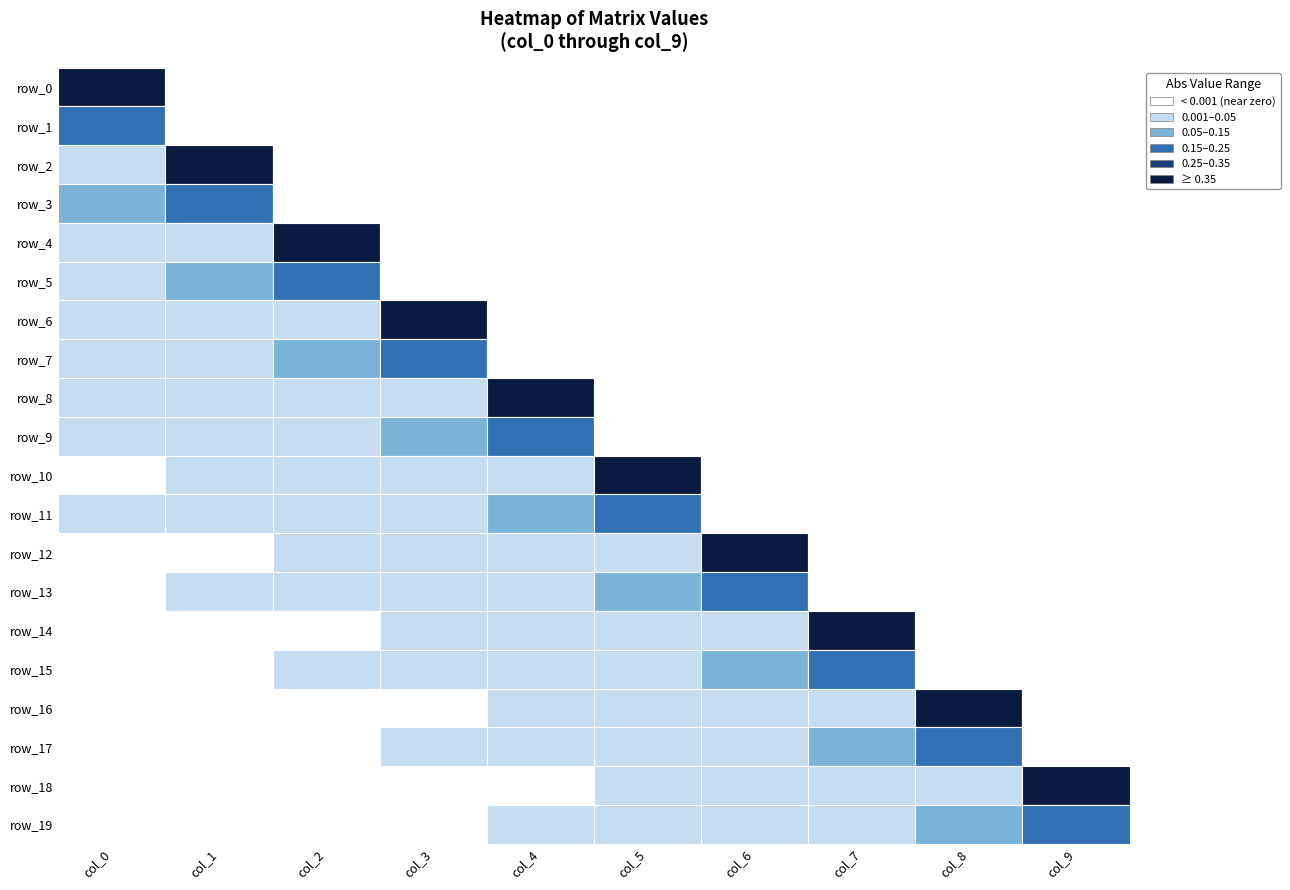

Where is row_6 nearest to the value 0?

4